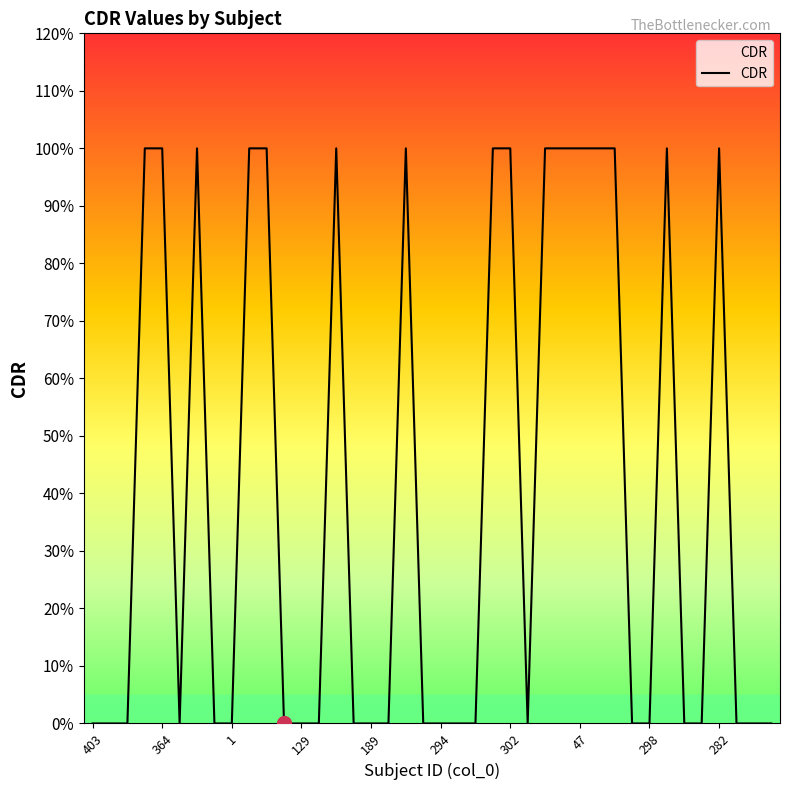

Does the chart display data point markers on the line(s)?

No